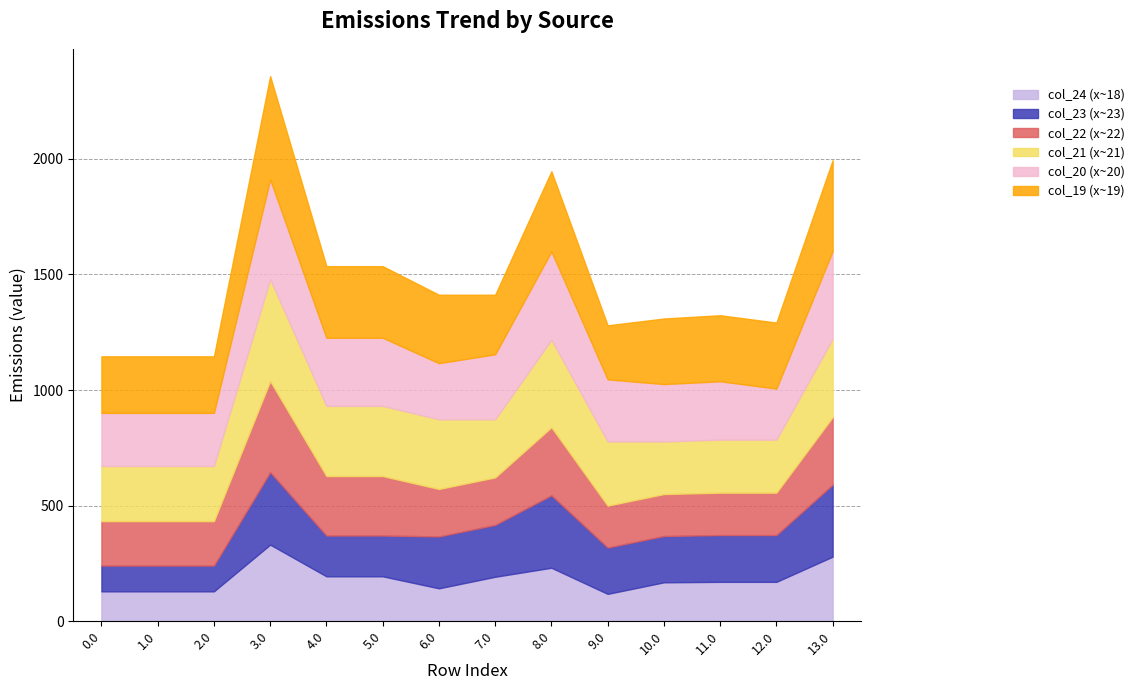

In col_20, how many points are lower than both neighbors (excluding endpoints)?

3